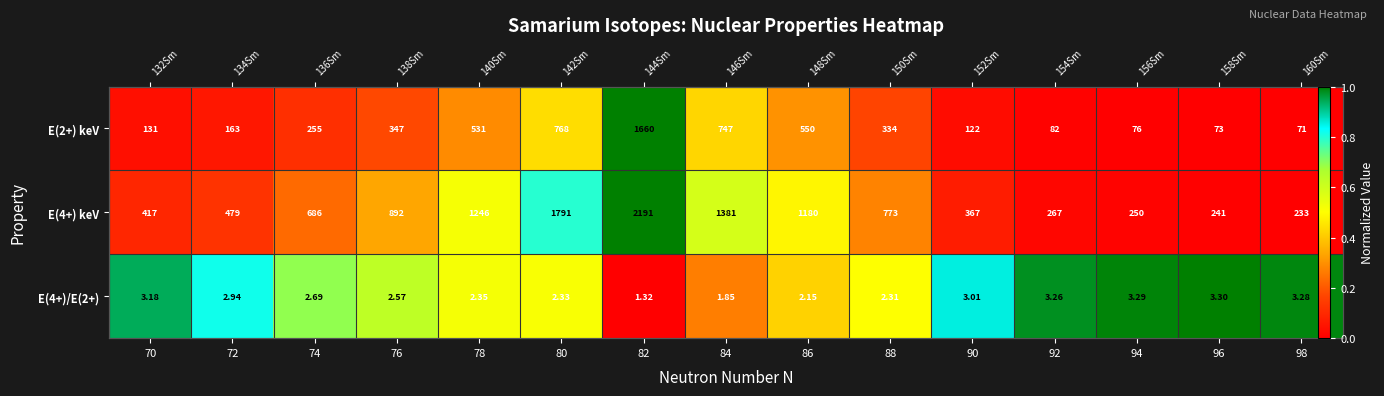

The value of E(4+) keV at 88 is 0.1. True or false?

False